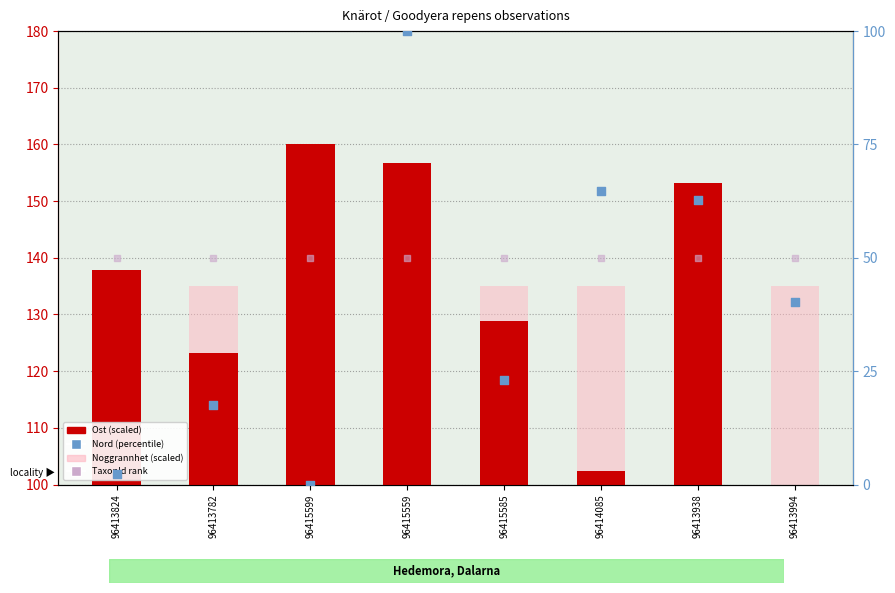

At which category is the sum across all series the highest?

96415559